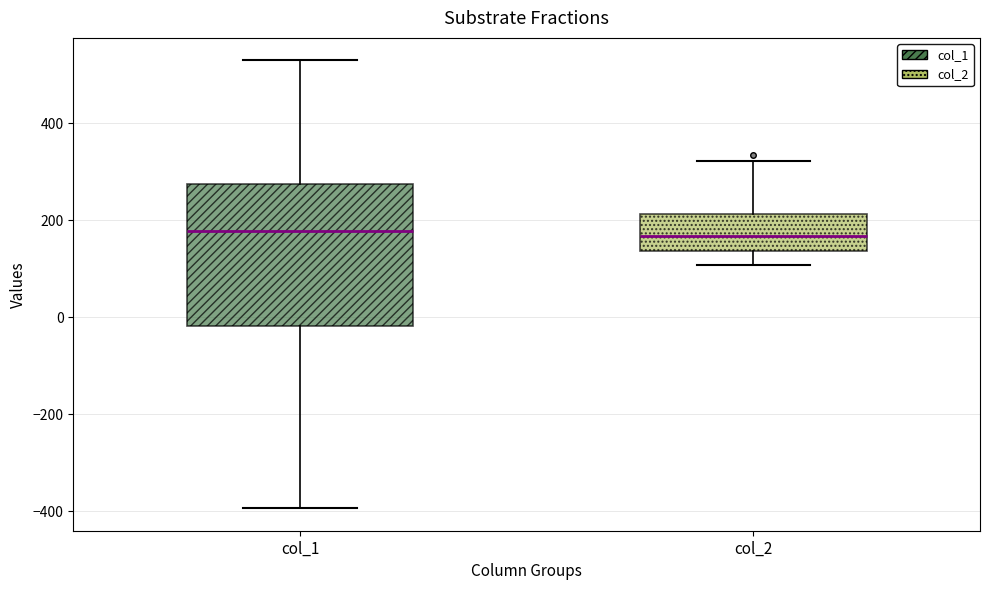

Comparing the boxes themselves (not the whiskers), which one is the tallest?

col_1